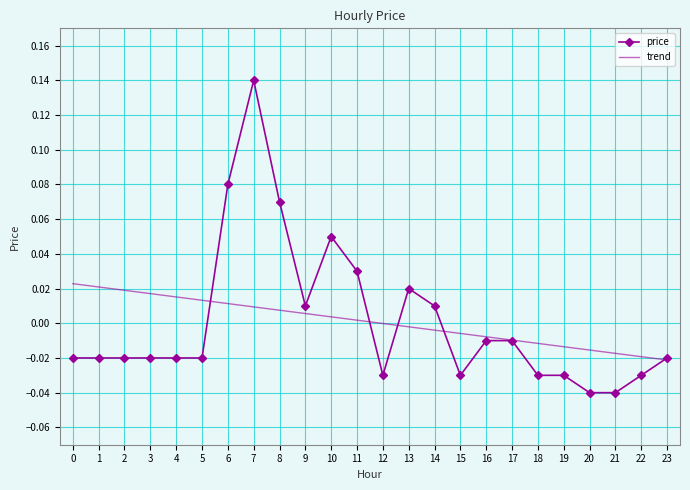

The value of price at 6 is 0.0. True or false?

False